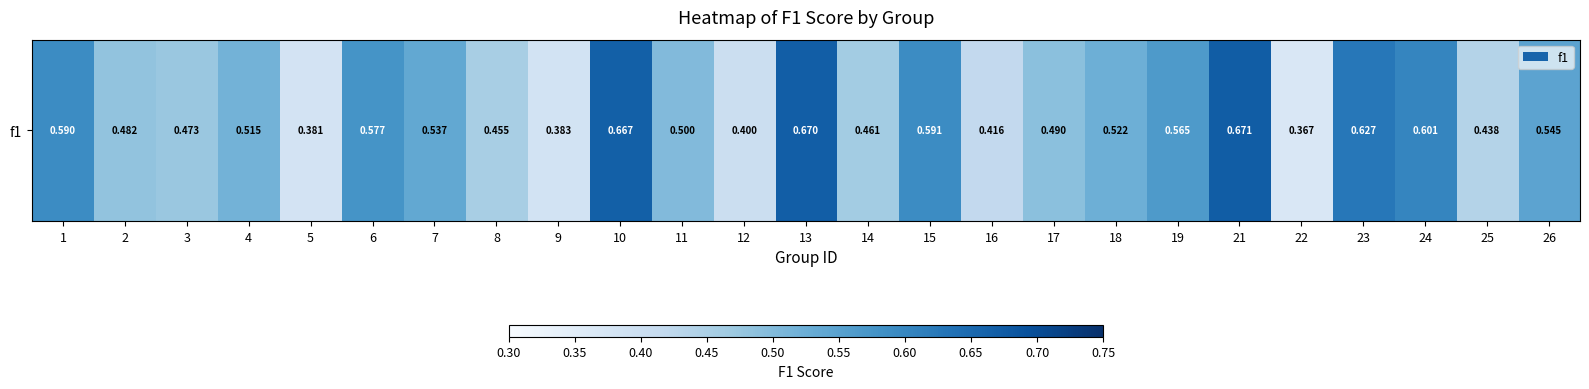

Reading right to left, transcribe all the data shown in this chart.

26=0.5	25=0.4	24=0.6	23=0.6	22=0.4	21=0.7	19=0.6	18=0.5	17=0.5	16=0.4	15=0.6	14=0.5	13=0.7	12=0.4	11=0.5	10=0.7	9=0.4	8=0.5	7=0.5	6=0.6	5=0.4	4=0.5	3=0.5	2=0.5	1=0.6